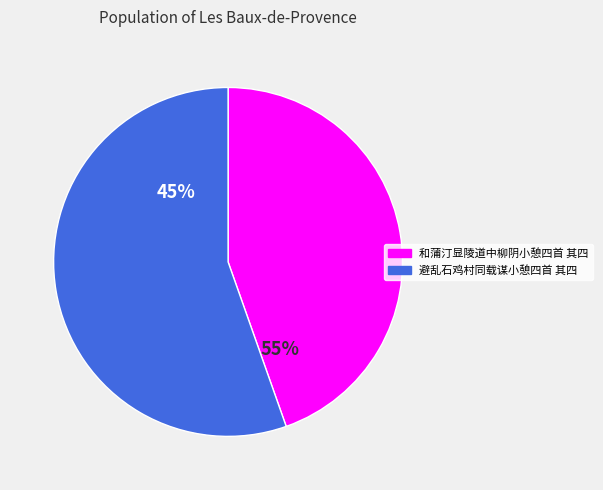

What percentage is the 和蒲汀显陵道中柳阴小憩四首 其四 slice, to the nearest percent?

45%